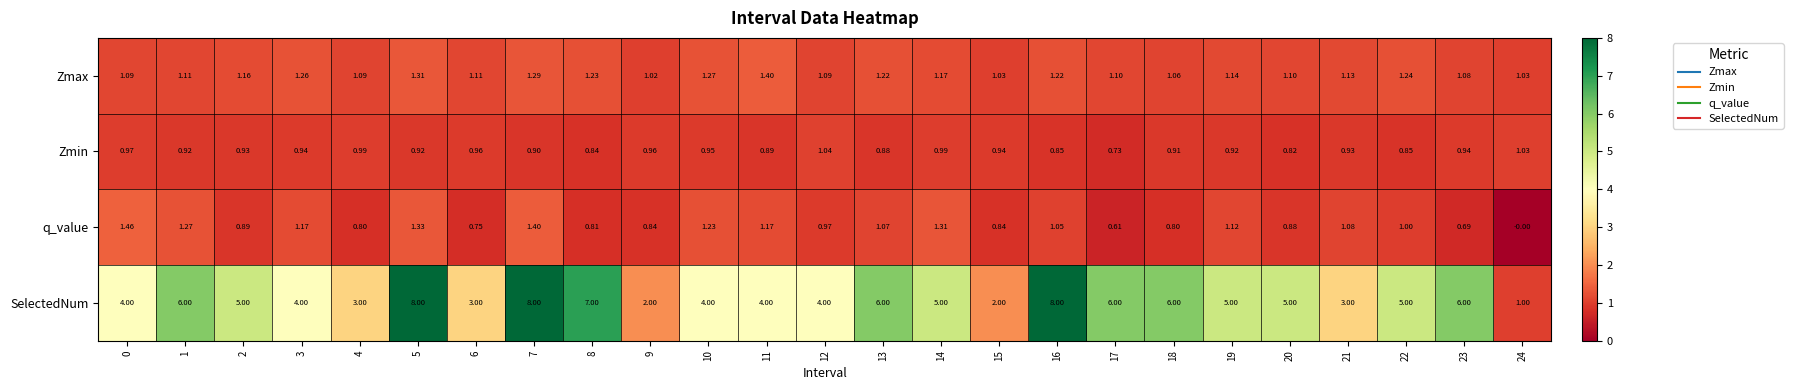

Rank the series by their maximum value, from lowest to highest.

Zmin, Zmax, q_value, SelectedNum